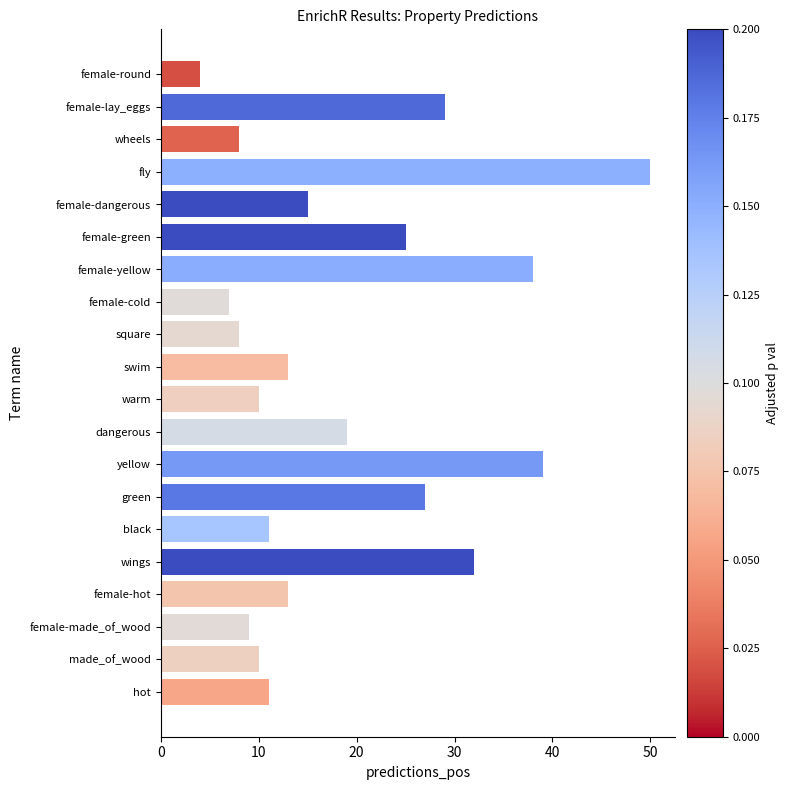

Reading top to bottom, extract all data points from this chart.

female-round=4	female-lay_eggs=29	wheels=8	fly=50	female-dangerous=15	female-green=25	female-yellow=38	female-cold=7	square=8	swim=13	warm=10	dangerous=19	yellow=39	green=27	black=11	wings=32	female-hot=13	female-made_of_wood=9	made_of_wood=10	hot=11